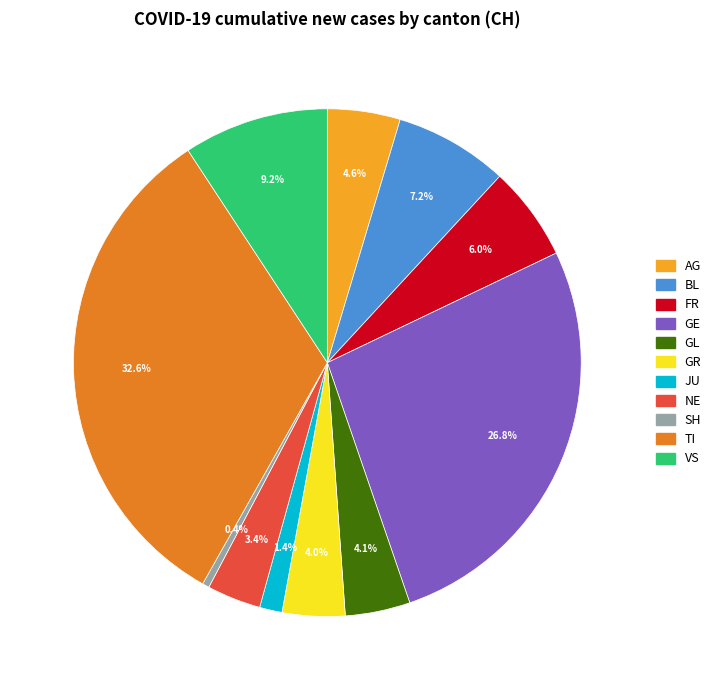

What is the largest slice in the pie chart?

TI